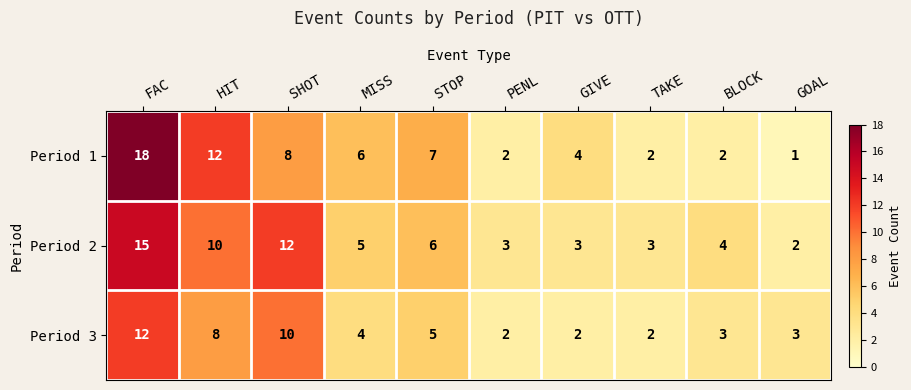

Count the number of data series in this chart.

3